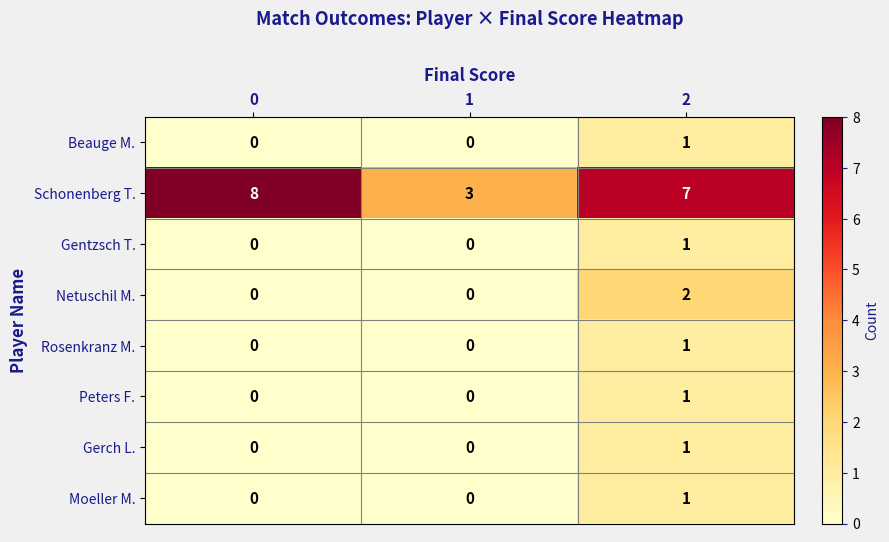

What is the difference between the highest and lowest values at 0?

8